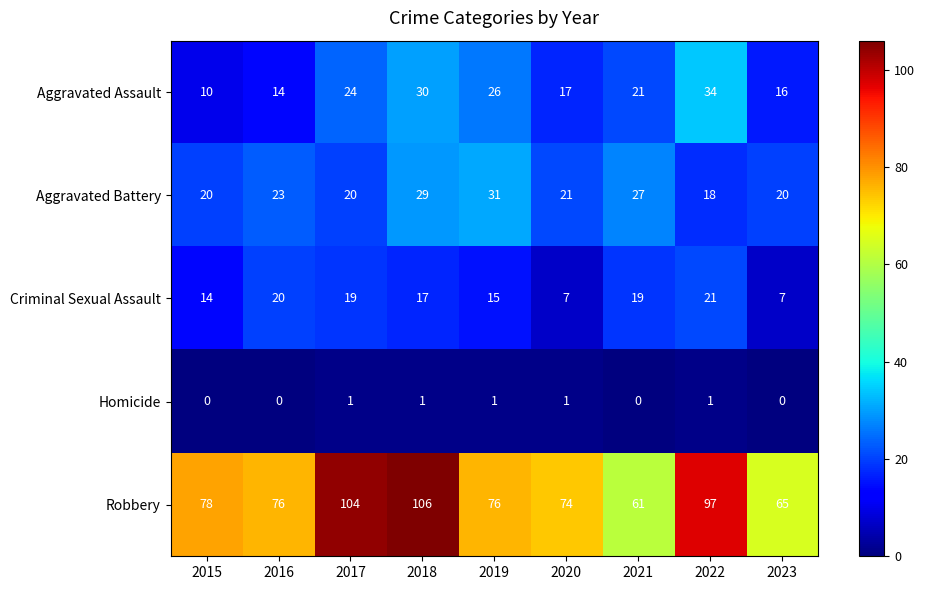

At 2023, list the series in order from largest to smallest.

Robbery, Aggravated Battery, Aggravated Assault, Criminal Sexual Assault, Homicide